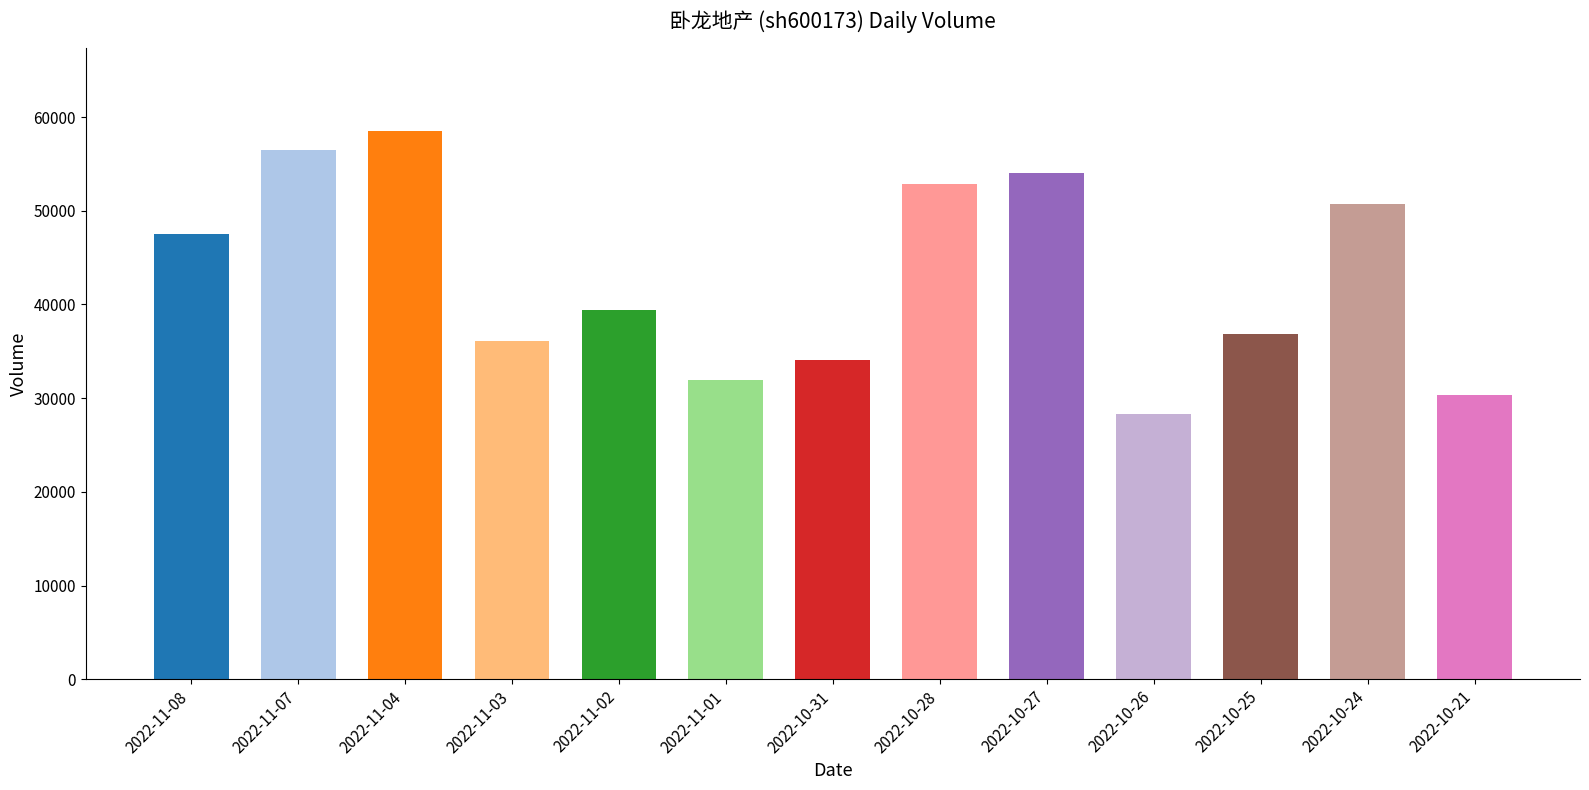

What is the label of the 1st bar from the right?

2022-10-21